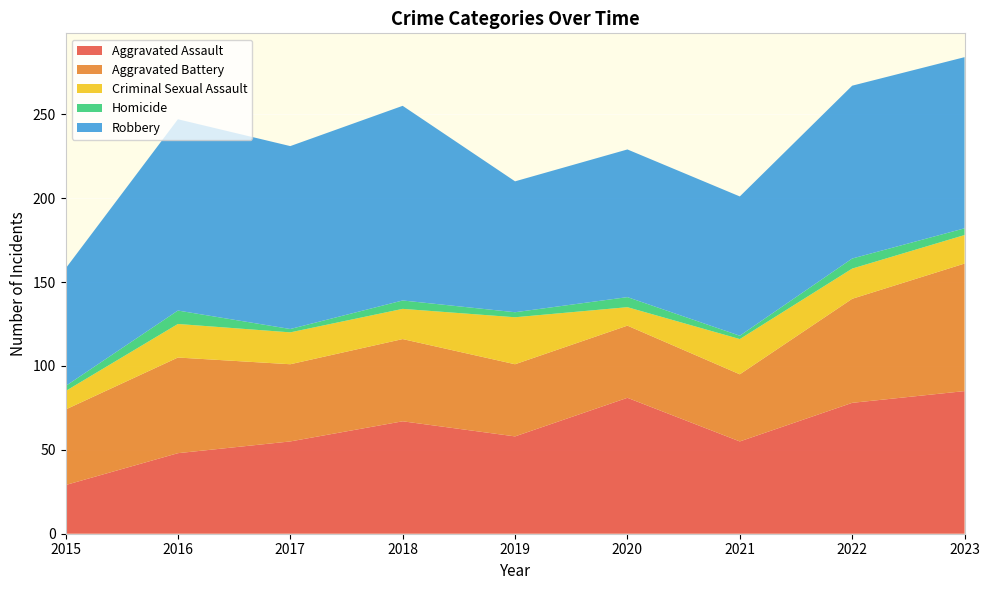

Reading right to left, transcribe all the data shown in this chart.

Aggravated Assault: 85	78	55	81	58	67	55	48	29
Aggravated Battery: 76	62	40	43	43	49	46	57	45
Criminal Sexual Assault: 17	18	21	11	28	18	19	20	11
Homicide: 4	6	2	6	3	5	2	8	3
Robbery: 102	103	83	88	78	116	109	114	70